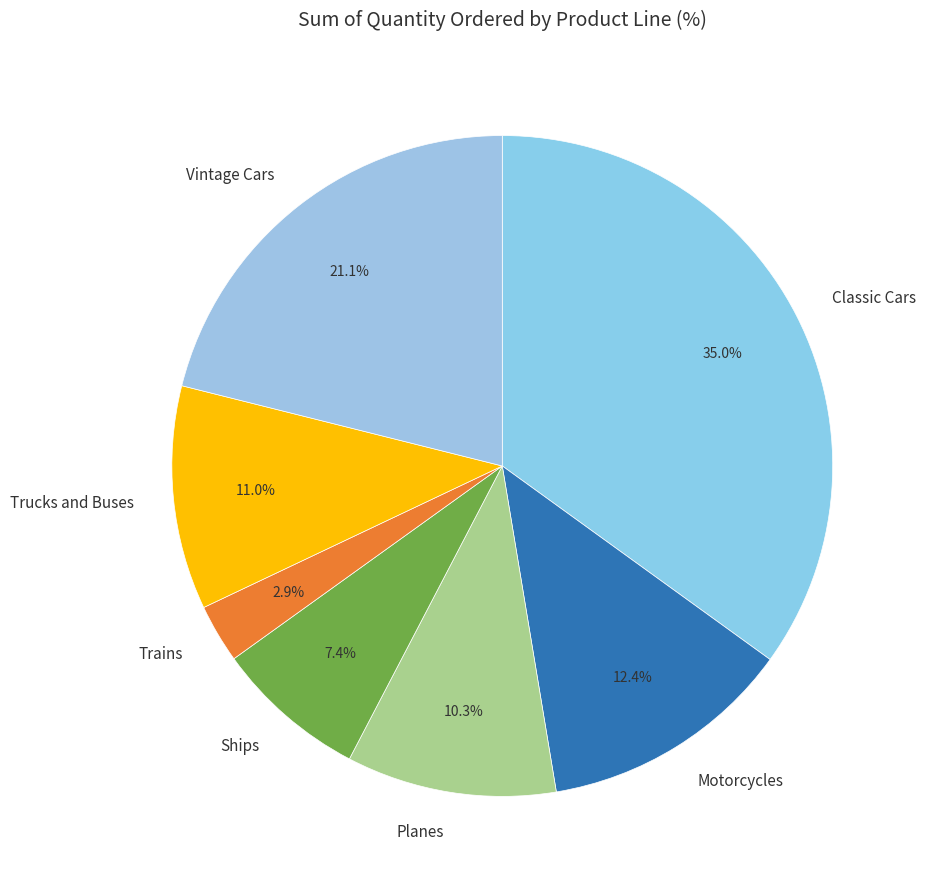

Count the number of slices in the pie.

7